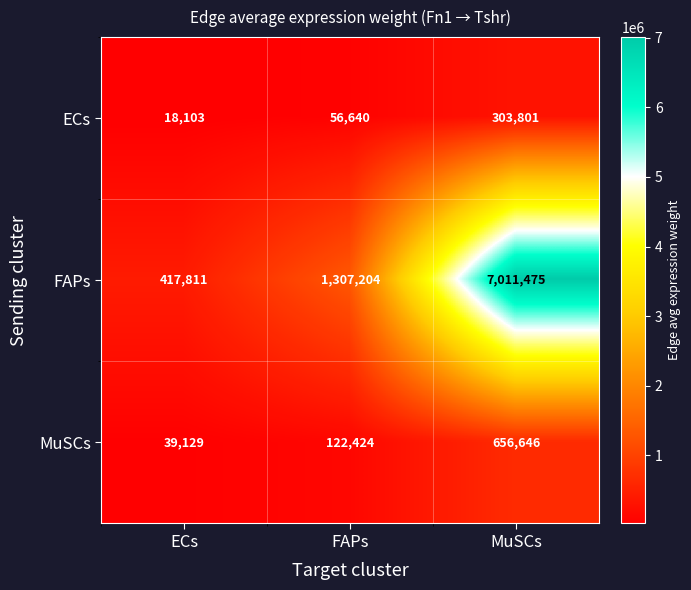

Read the MuSCs value at MuSCs, to the nearest 50.

656650